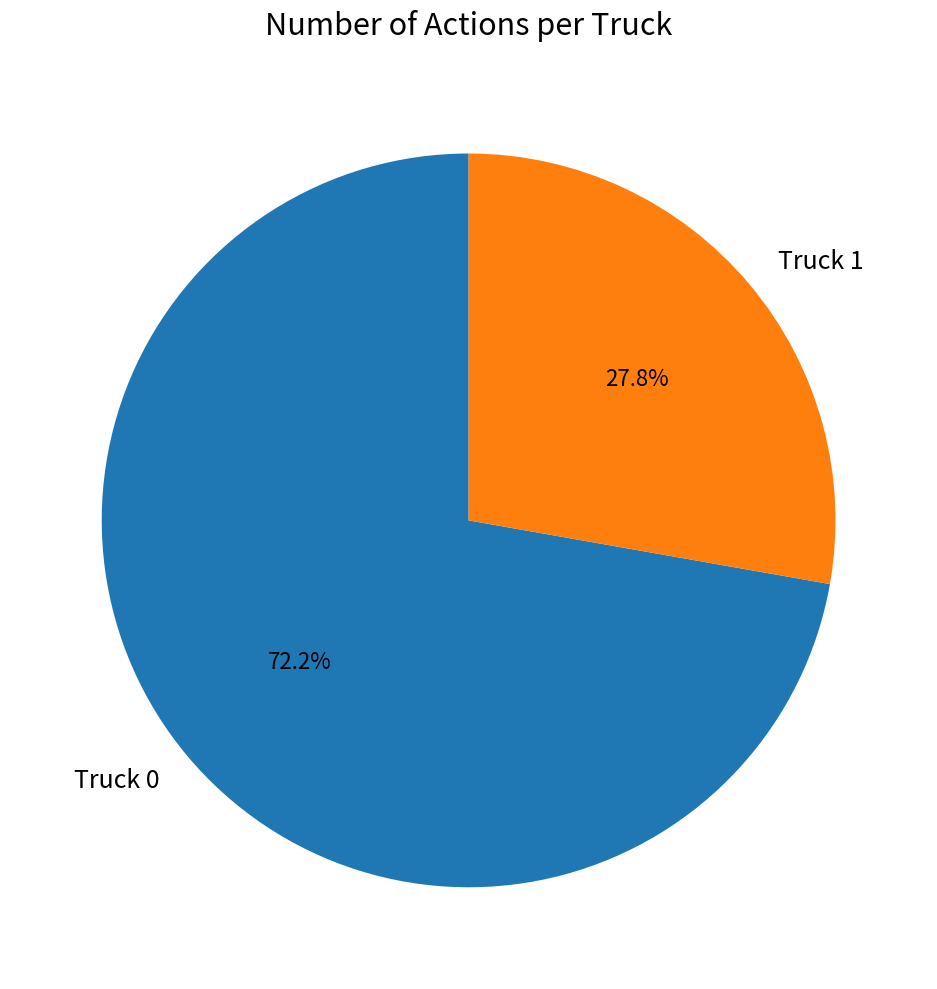

How many slices are in this pie chart?

2